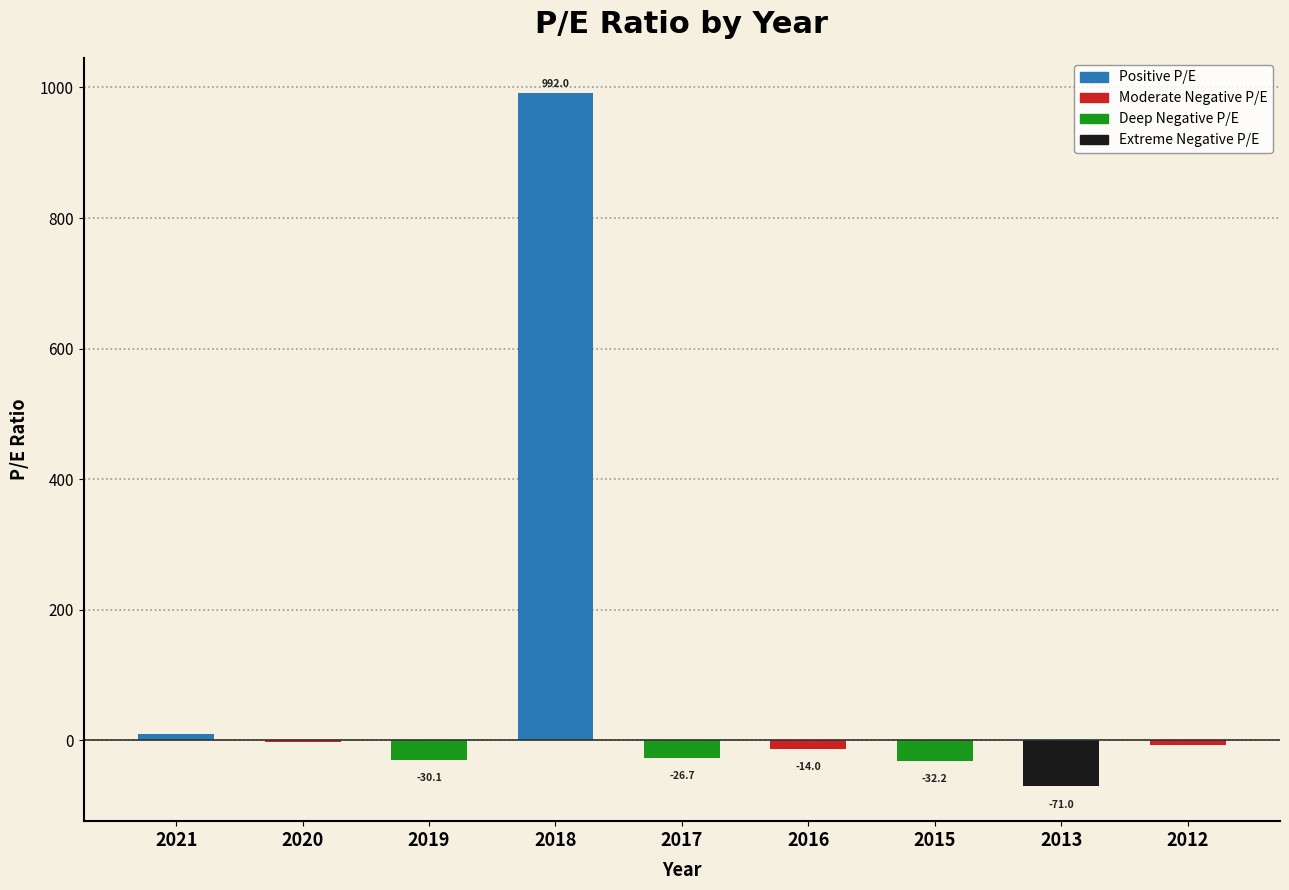

How many positive values are there?

2